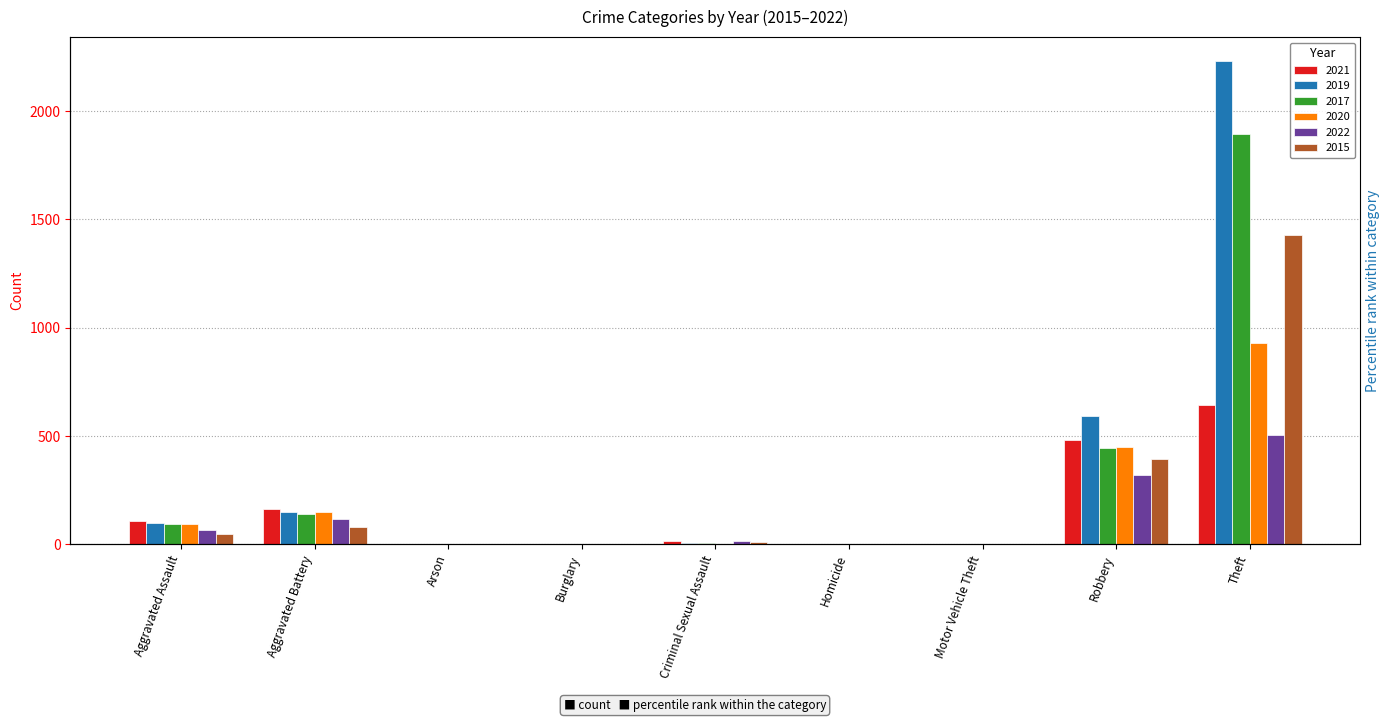

What is the highest value of the 2017 series?

1896